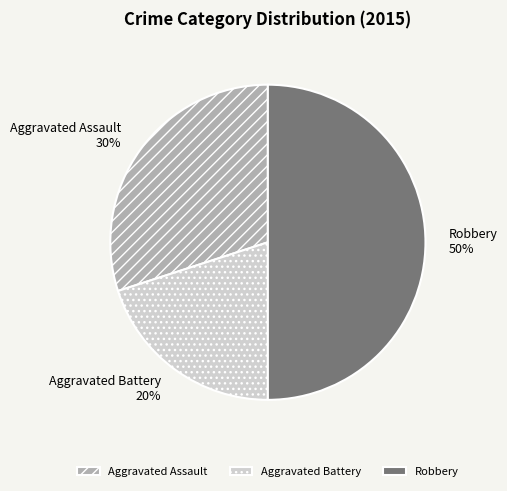

What percentage is the Robbery slice, to the nearest percent?

50%